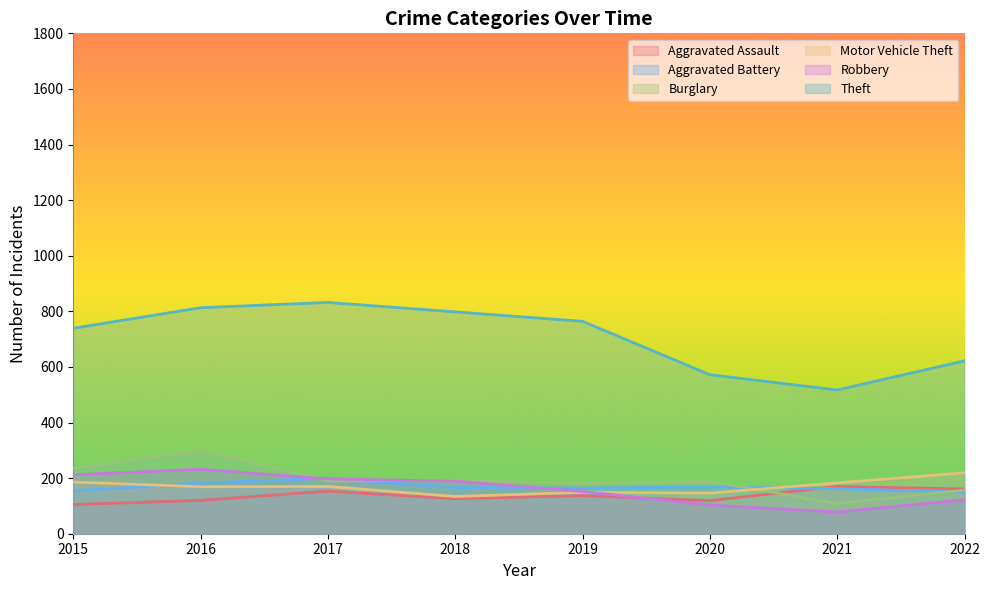

At which label is Robbery closest to 155?

2019